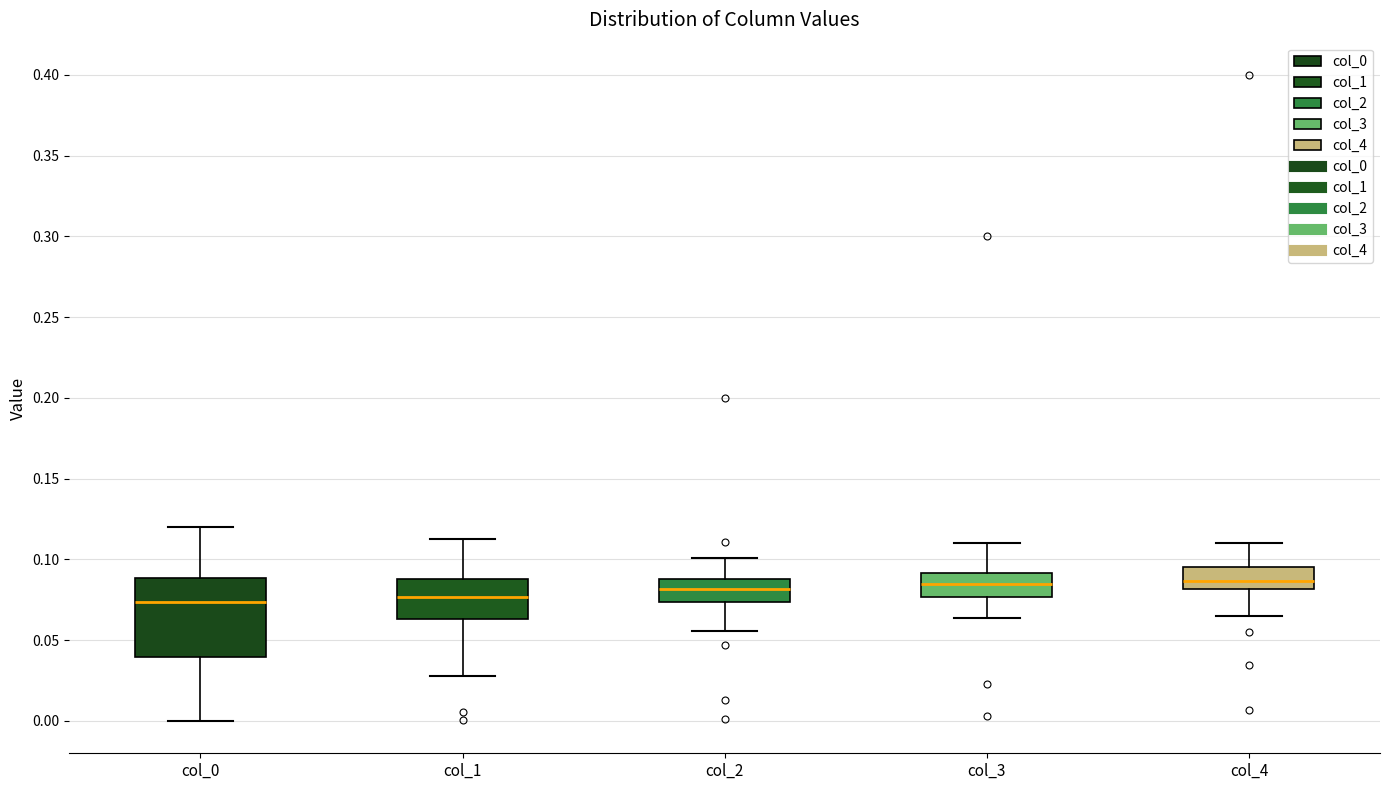

Reading left to right, read every box against the y-axis: the position of its median line, the range the box covers, and the ends of its whiskers. The values are not printed on the chart, so give them approximately, as read against the axis.

col_0: median 0.075, box 0.040 to 0.090, whiskers 0.000 to 0.120
col_1: median 0.075, box 0.065 to 0.090, whiskers 0.030 to 0.115
col_2: median 0.080, box 0.075 to 0.090, whiskers 0.055 to 0.100
col_3: median 0.085, box 0.075 to 0.090, whiskers 0.065 to 0.110
col_4: median 0.085, box 0.080 to 0.095, whiskers 0.065 to 0.110